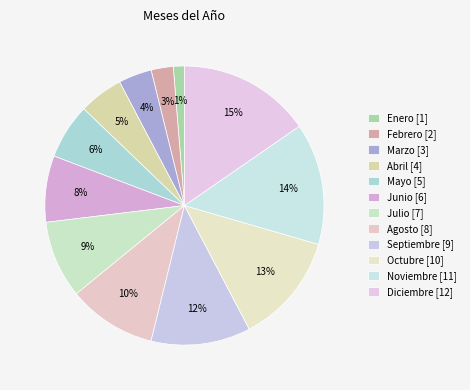

How much of the chart is everything except Septiembre?

88.5%